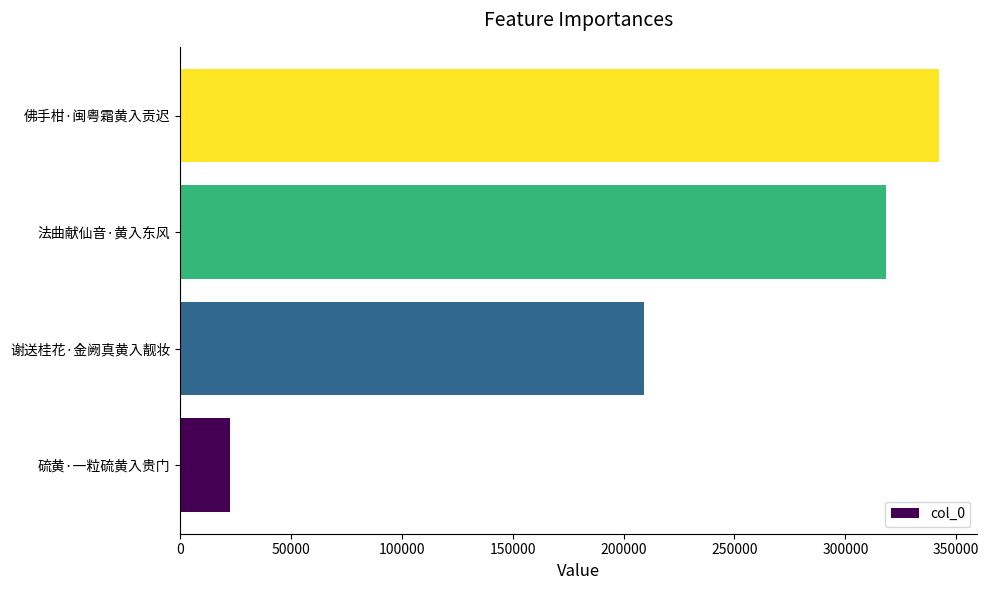

What is the difference between the second highest and minimum values?

295853